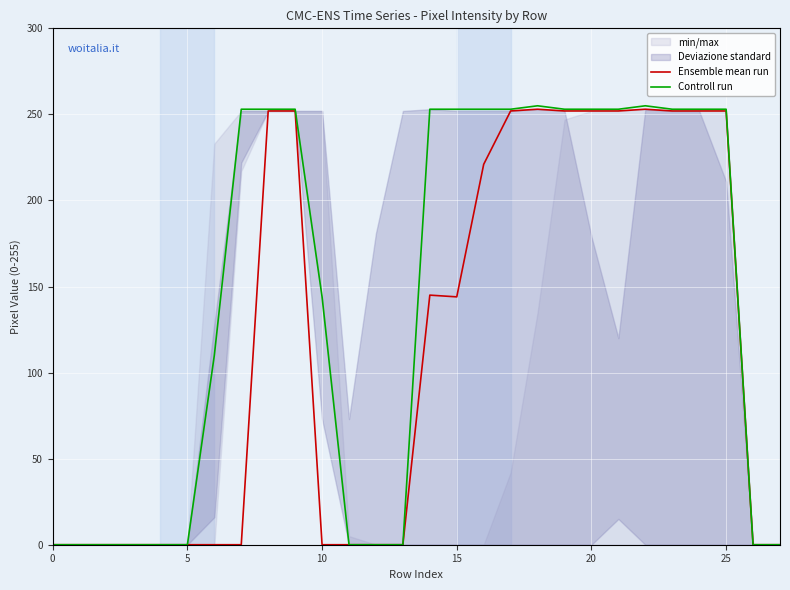

True or false: Ensemble mean run has a value of 0 at 10.

True